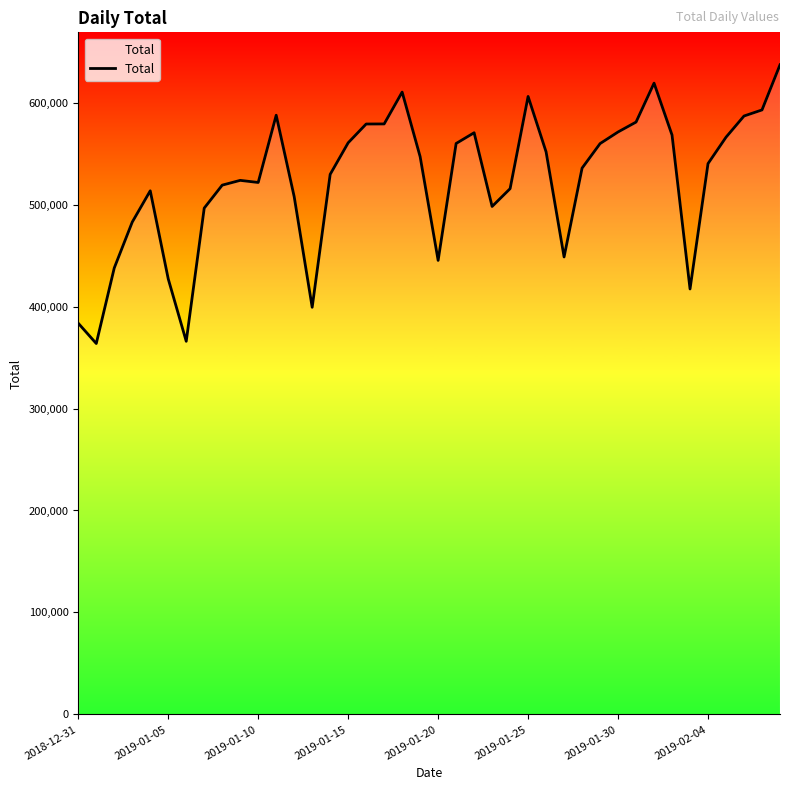

What is the greatest value displayed?

637040